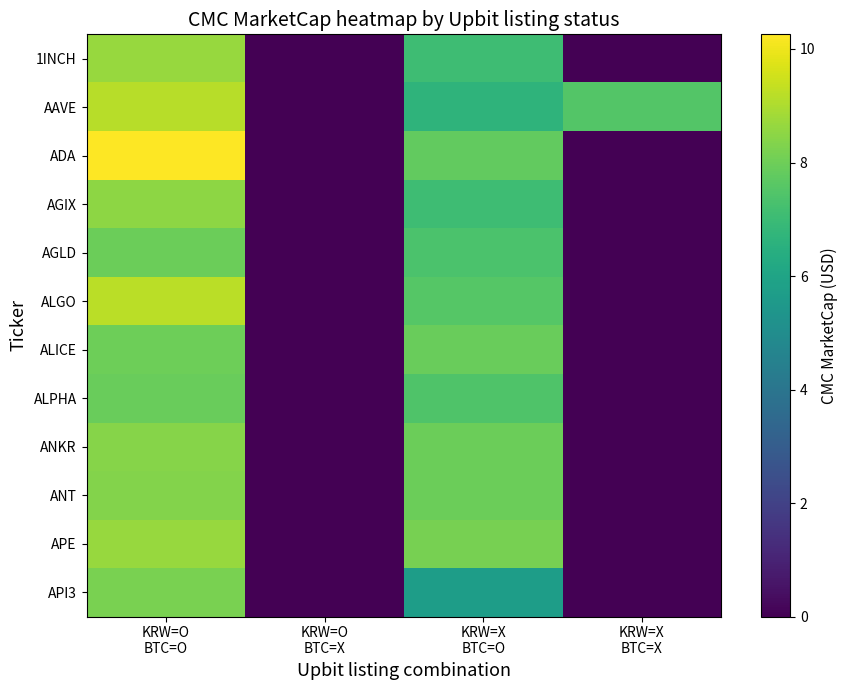

At which category is the sum across all series the highest?

KRW=O
BTC=O